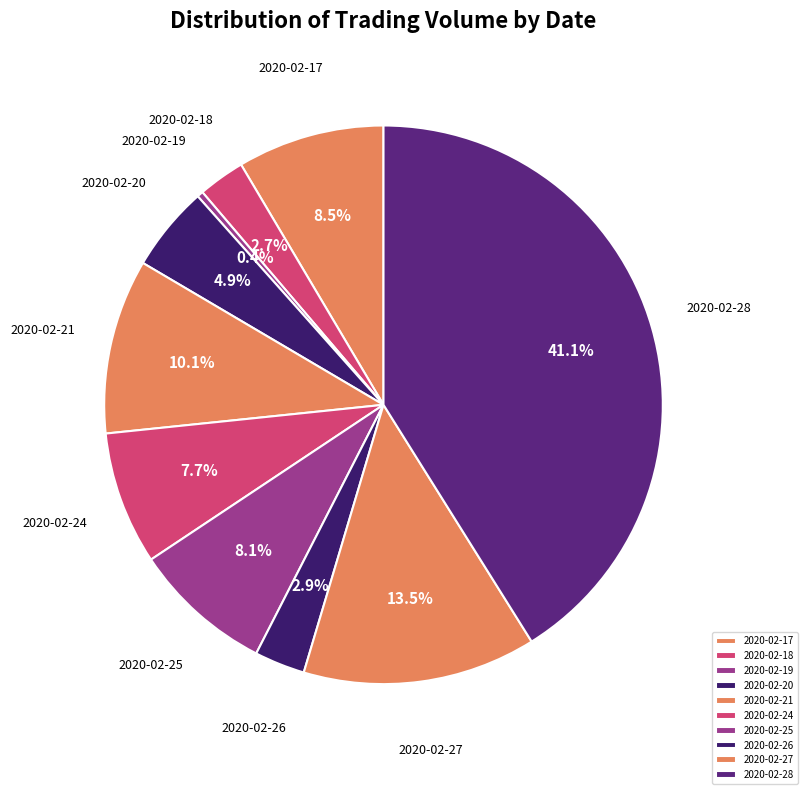

Count the number of slices in the pie.

10